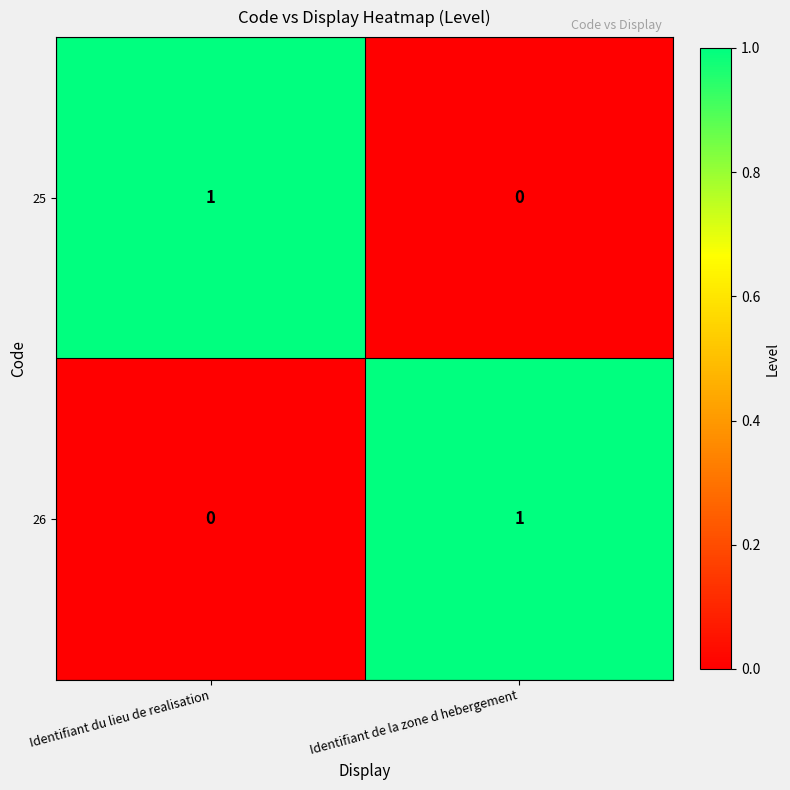

What is the maximum value shown in the chart?

1